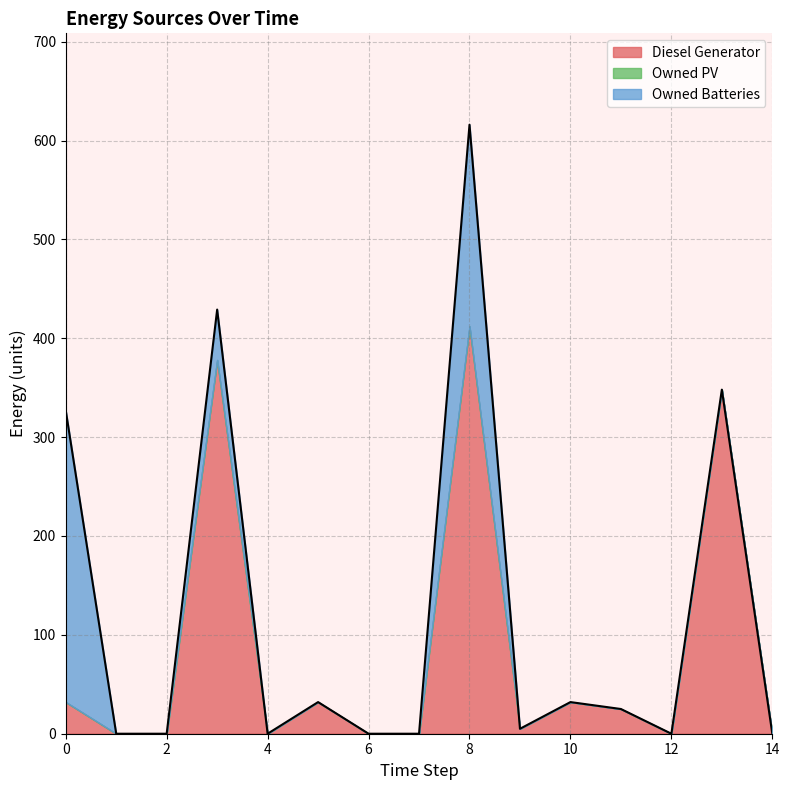

The Diesel Generator series shows 5 at 9. True or false?

True